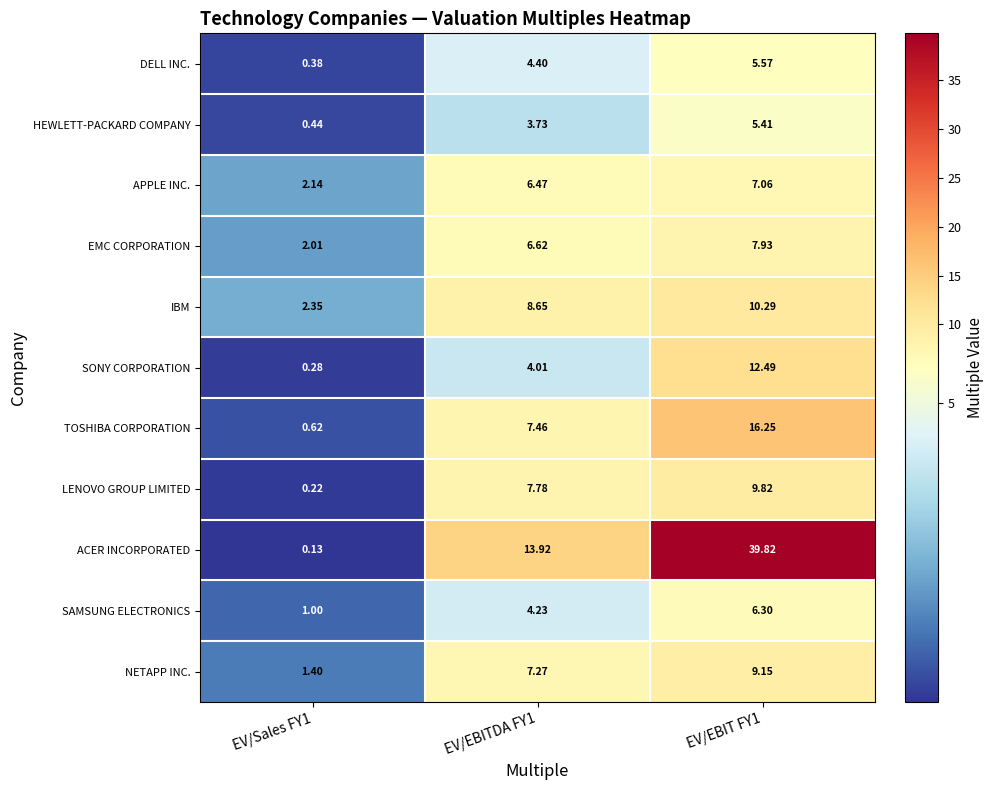

Count the number of data series in this chart.

11